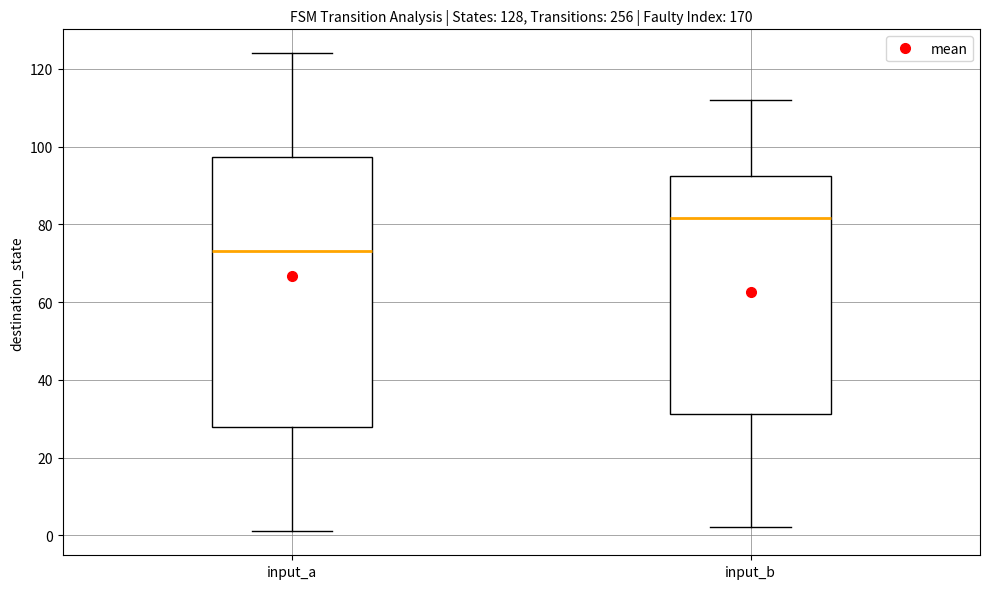

Which box has the lowest median line?

input_a